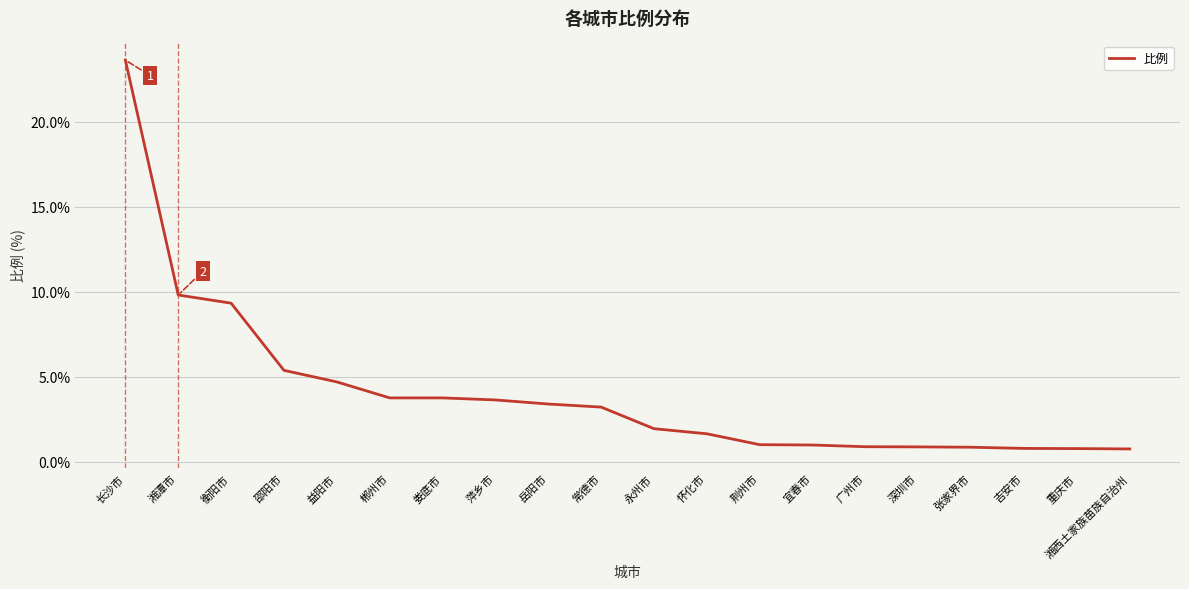

What is the sum of all values?

81.0